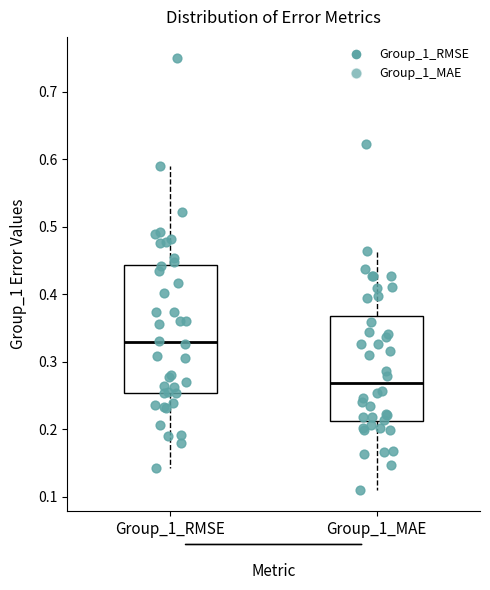

Where does the lower whisker of the box for Group_1_MAE end on the y-axis? The values are not printed on the chart, so give them approximately, as read against the axis.

0.11